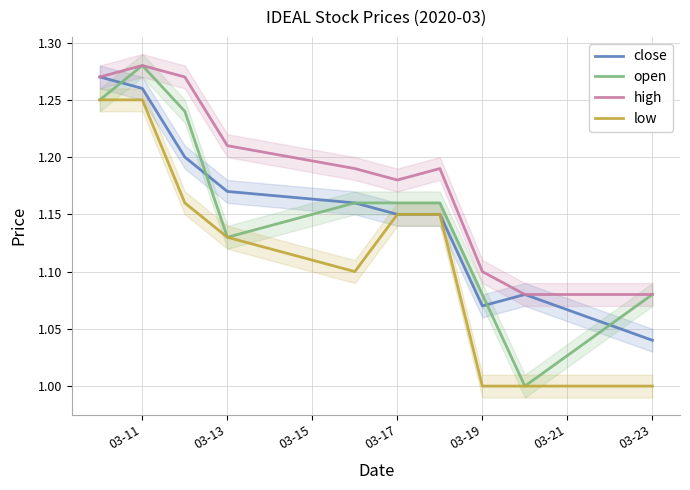

Is the value of high at 03-19 greater than the value of open at 03-13?

No